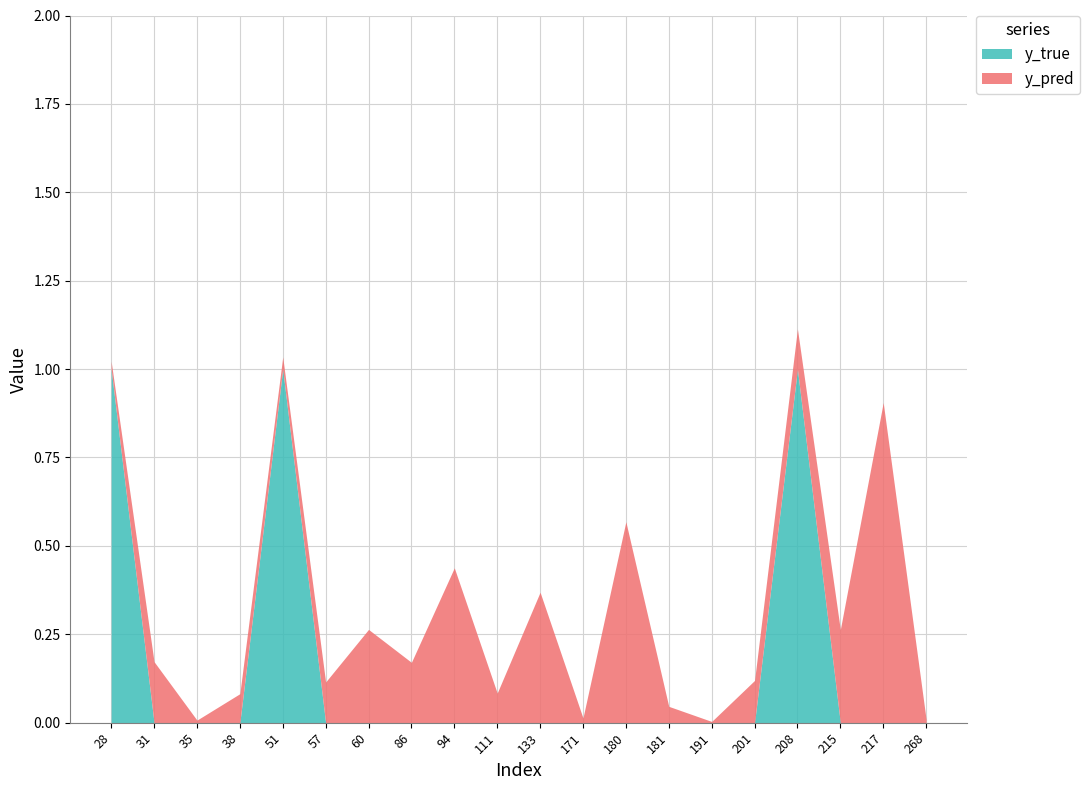

What is the total value across all series at 86?

0.2